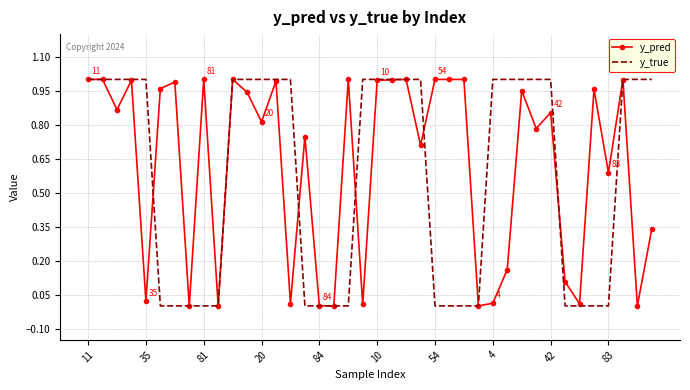

Count the y_true values in the range 0 to 1.

40